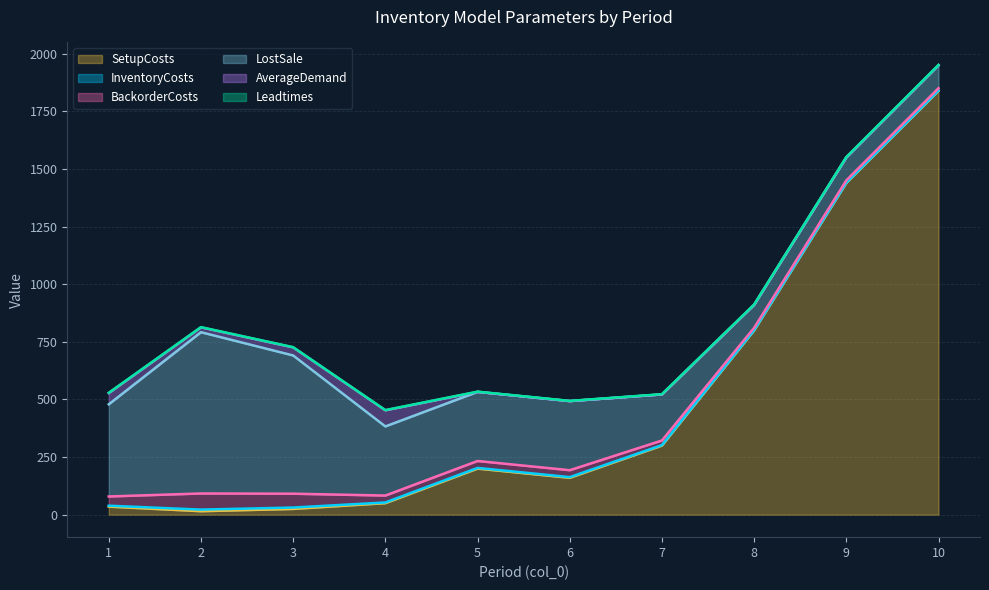

Reading right to left, transcribe all the data shown in this chart.

SetupCosts: 10=1840	9=1440	8=800	7=300	6=160	5=200	4=50	3=25	2=15	1=35
InventoryCosts: 10=1	9=1	8=1	7=2	6=3	5=3	4=3	3=6	2=7	1=4
BackorderCosts: 10=10	9=10	8=10	7=20	6=30	5=30	4=30	3=60	2=70	1=40
LostSale: 10=100	9=100	8=100	7=200	6=300	5=300	4=300	3=600	2=700	1=400
AverageDemand: 10=0	9=0	8=0	7=0	6=0	5=0	4=70	3=35	2=21	1=49
Leadtimes: 10=1	9=1	8=1	7=1	6=1	5=1	4=1	3=1	2=1	1=1